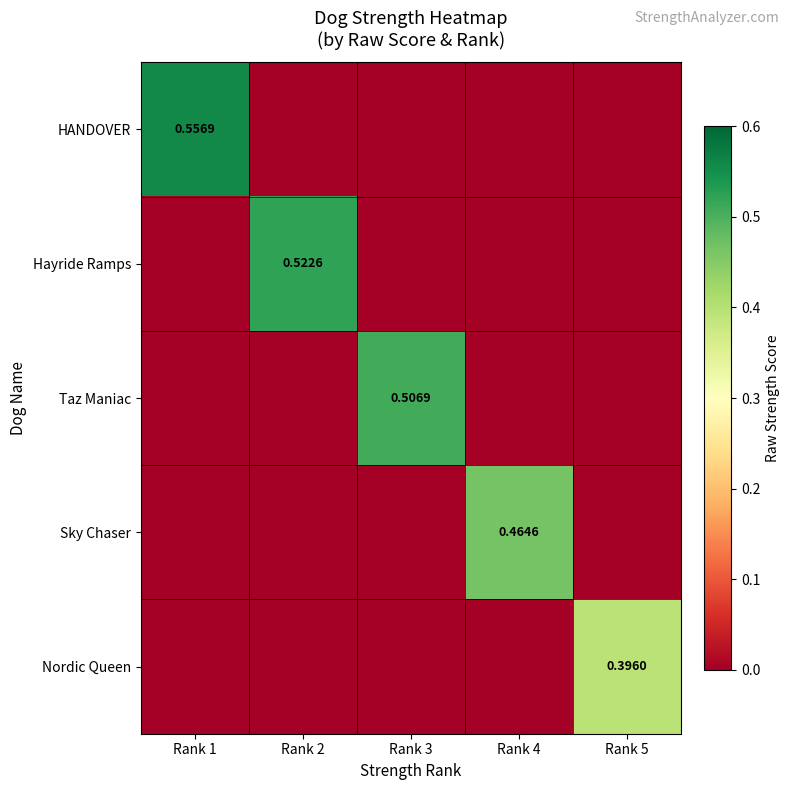

Between Rank 4 and Rank 2, which is larger?

Rank 4